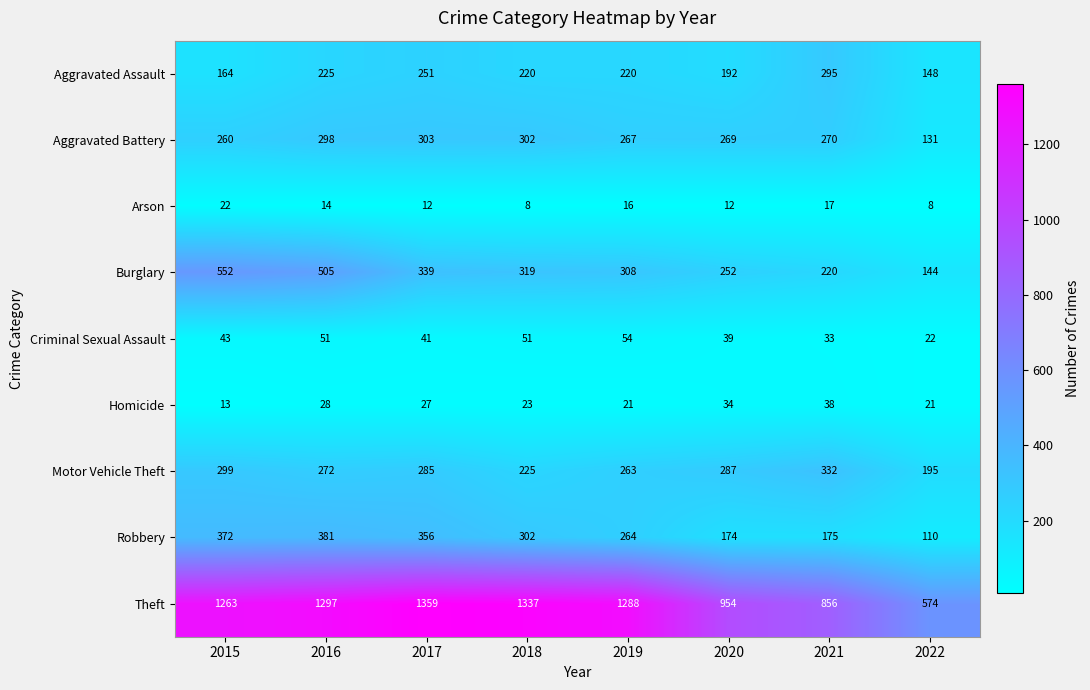

The Criminal Sexual Assault series shows 22 at 2022. True or false?

True